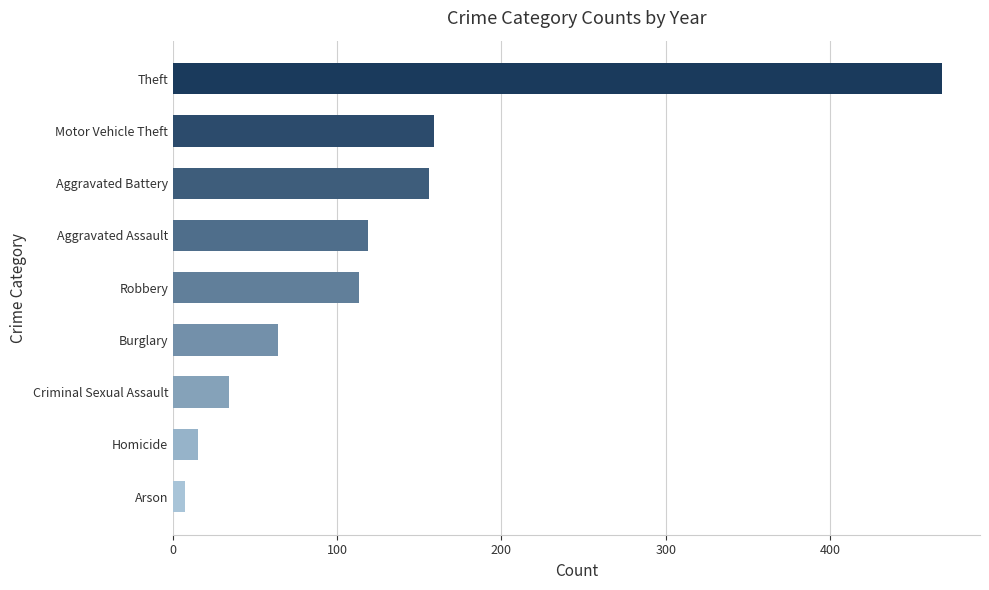

True or false: the data shows 468 at Theft.

True